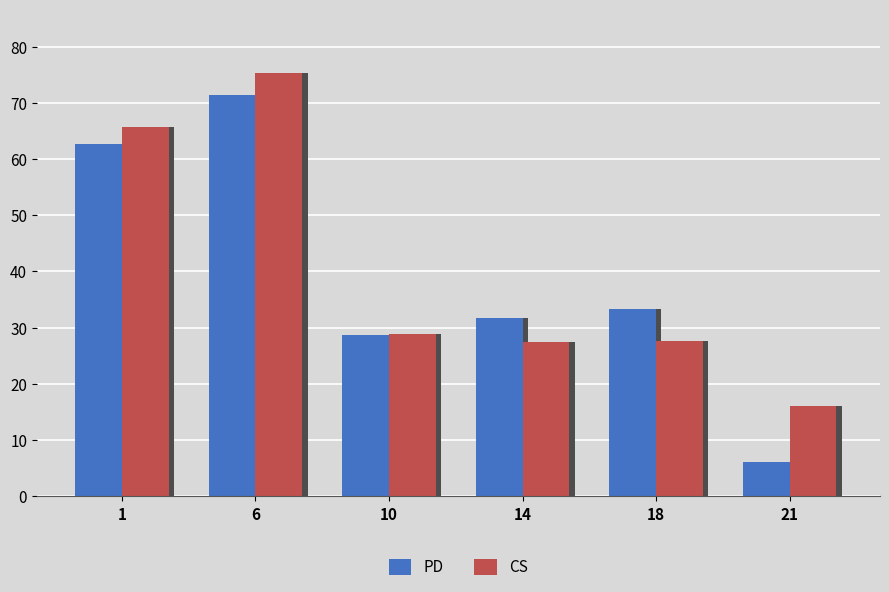

Read the CS value at 1.

65.6